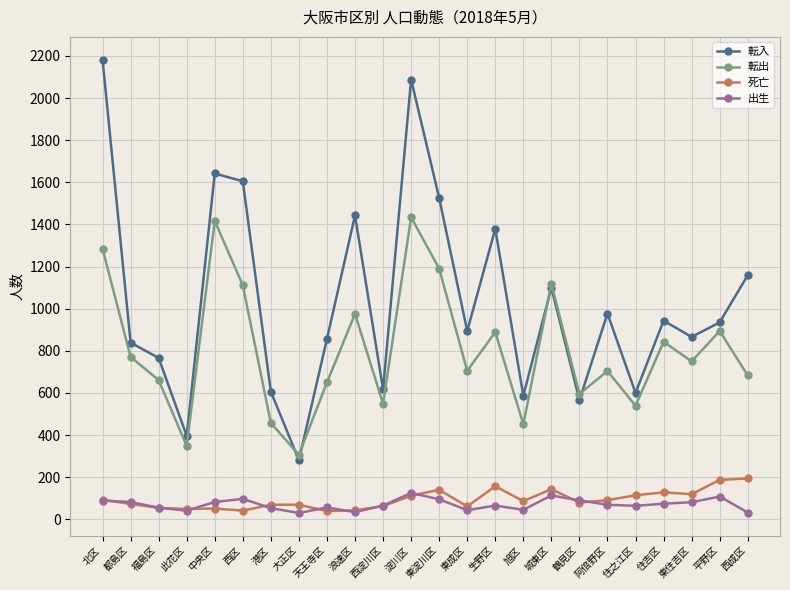

Does the chart have visible grid lines?

Yes